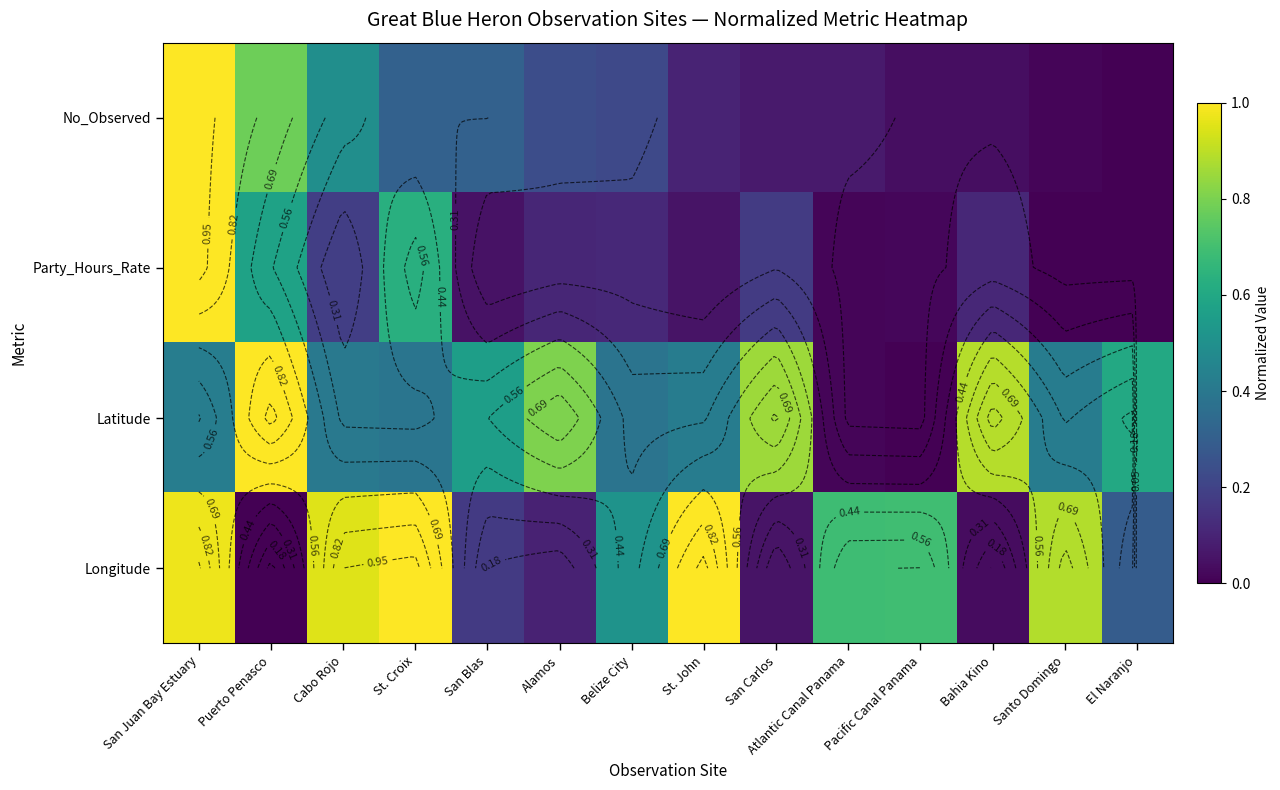

At San Carlos, list the series in order from largest to smallest.

Latitude, Party_Hours_Rate, No_Observed, Longitude